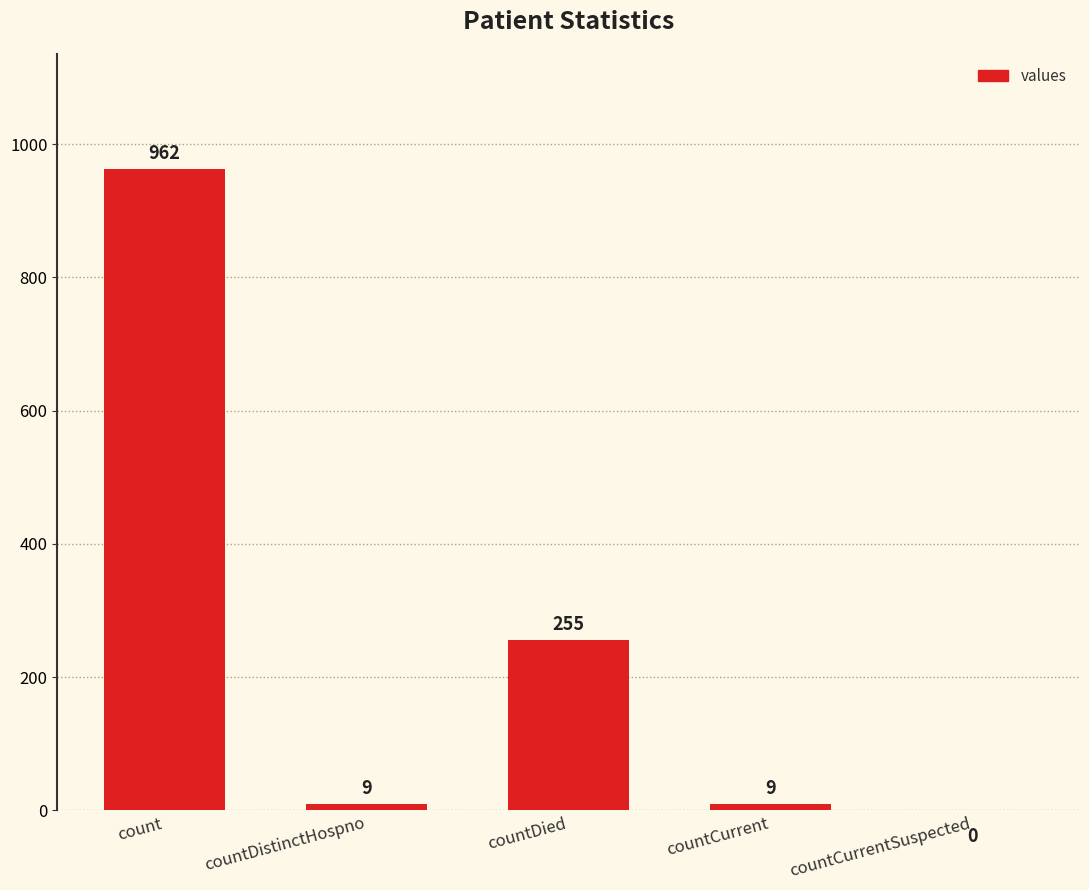

How many data points does each series have?

5